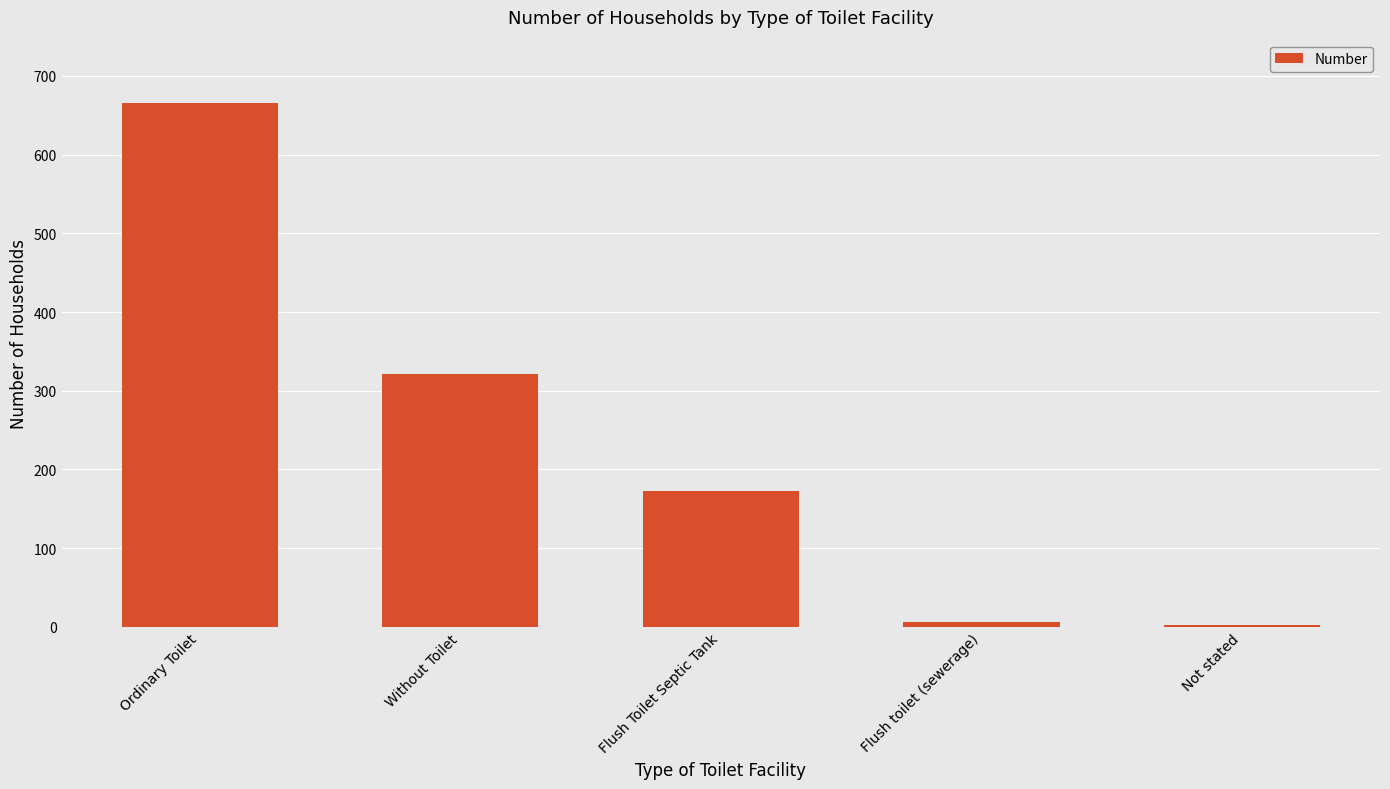

Reading right to left, transcribe all the data shown in this chart.

2	6	173	321	666